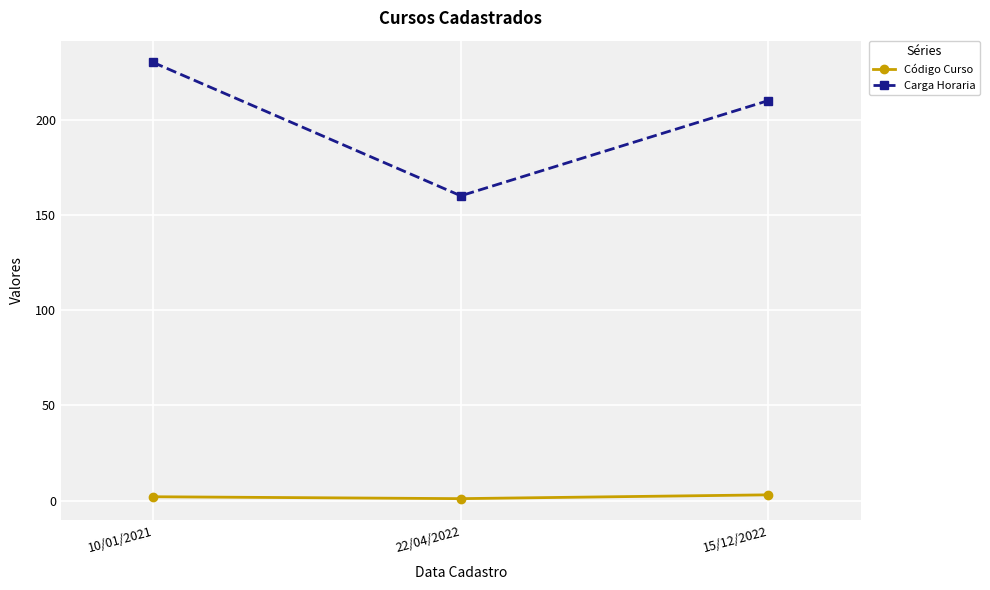

Which label corresponds to the largest value in the chart?

10/01/2021